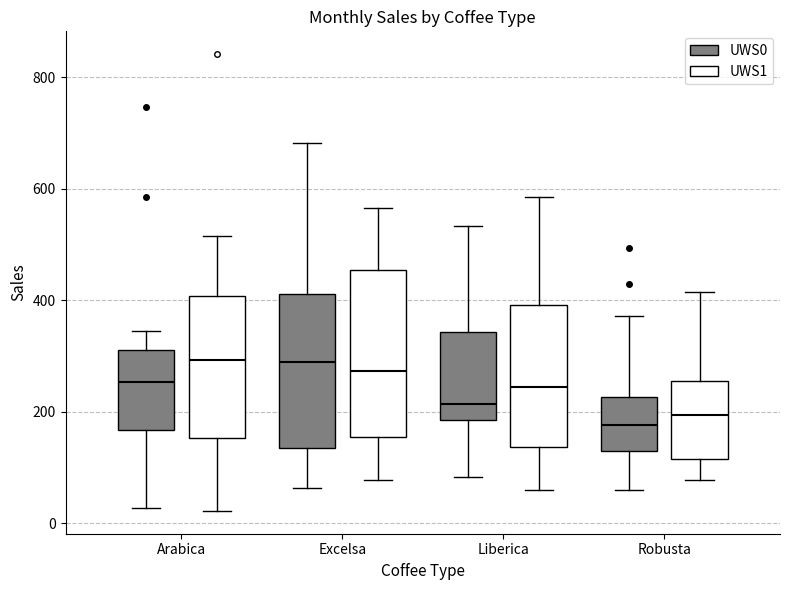

Reading left to right, read every box against the y-axis: the position of its median line, the range the box covers, and the ends of its whiskers. The values are not printed on the chart, so give them approximately, as read against the axis.

Arabica (UWS0): median 260, box 160 to 320, whiskers 20 to 340
Arabica (UWS1): median 300, box 160 to 400, whiskers 20 to 520
Excelsa (UWS0): median 280, box 140 to 420, whiskers 60 to 680
Excelsa (UWS1): median 280, box 160 to 460, whiskers 80 to 560
Liberica (UWS0): median 220, box 180 to 340, whiskers 80 to 540
Liberica (UWS1): median 240, box 140 to 400, whiskers 60 to 580
Robusta (UWS0): median 180, box 120 to 220, whiskers 60 to 380
Robusta (UWS1): median 200, box 120 to 260, whiskers 80 to 420